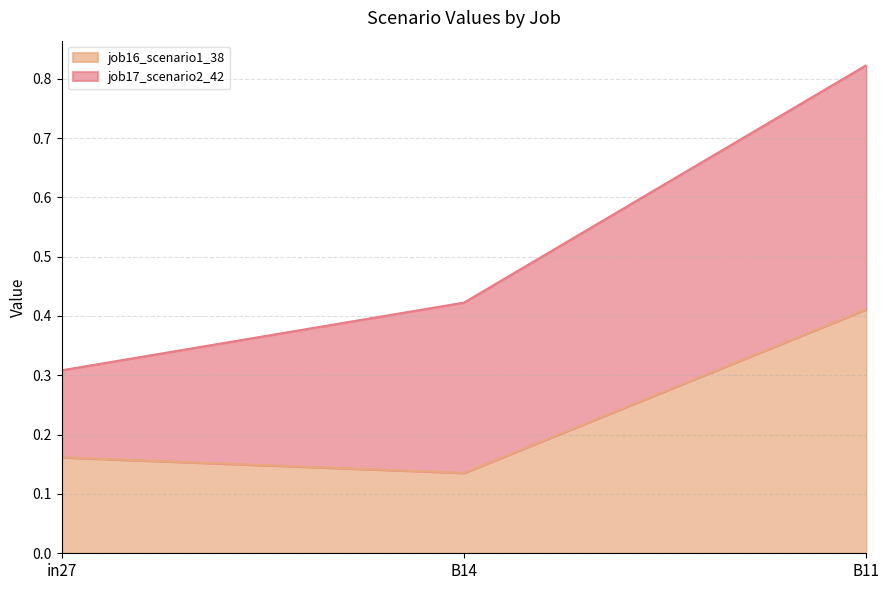

How many values are between 0 and 1?

3